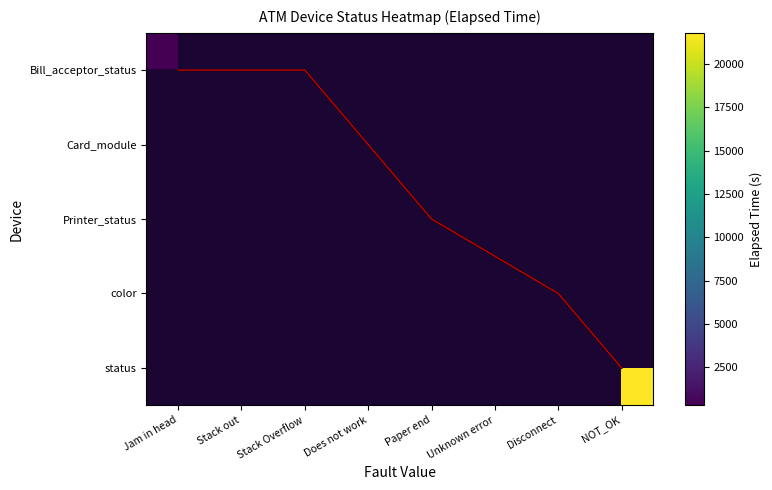

Between 7 and Card_module, which is larger?

7